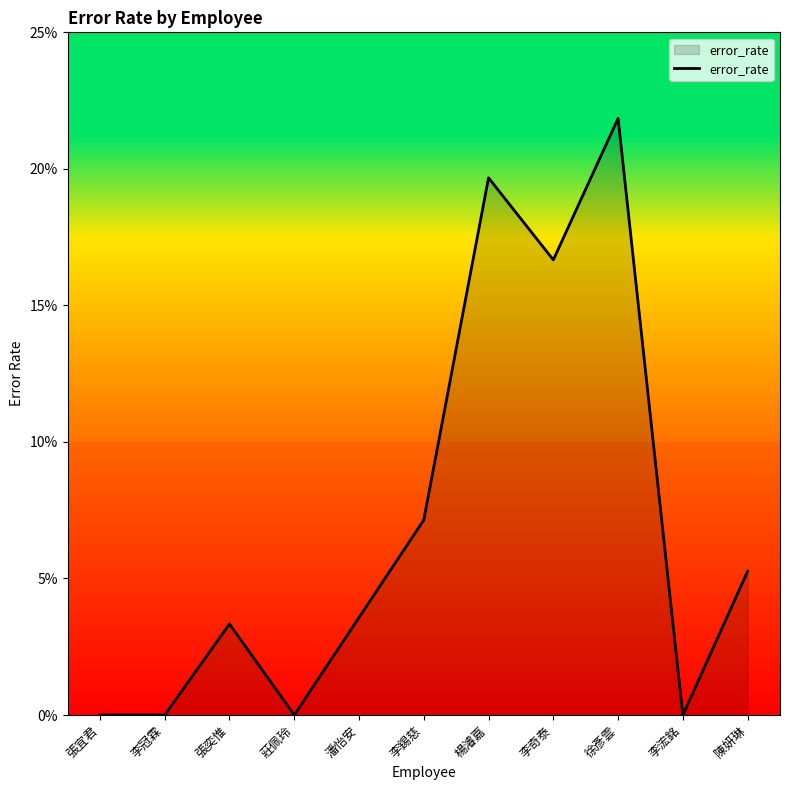

What is the label of the 1st point from the right?

陳妍琳